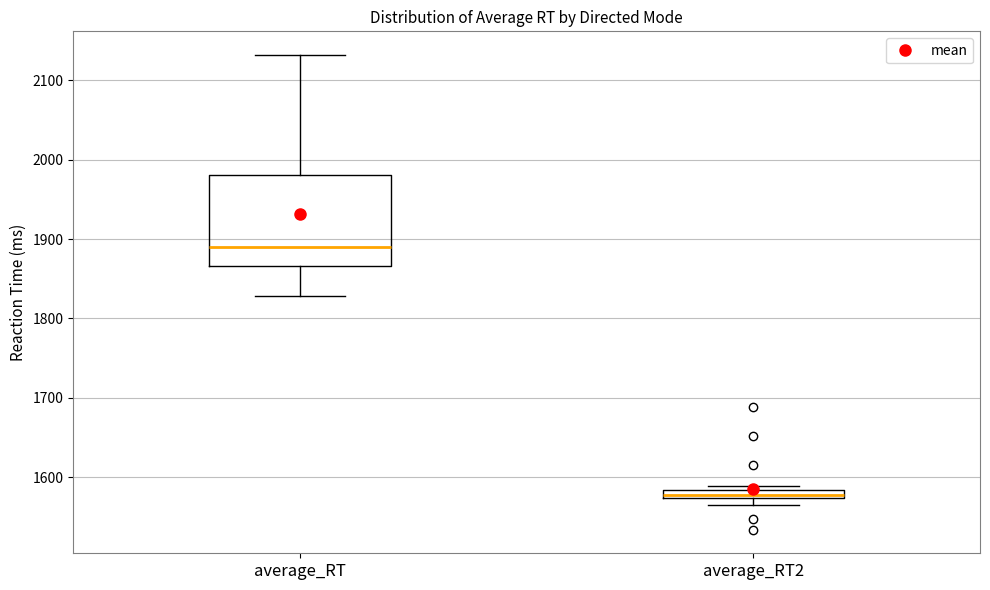

Comparing the boxes themselves (not the whiskers), which one is the tallest?

average_RT